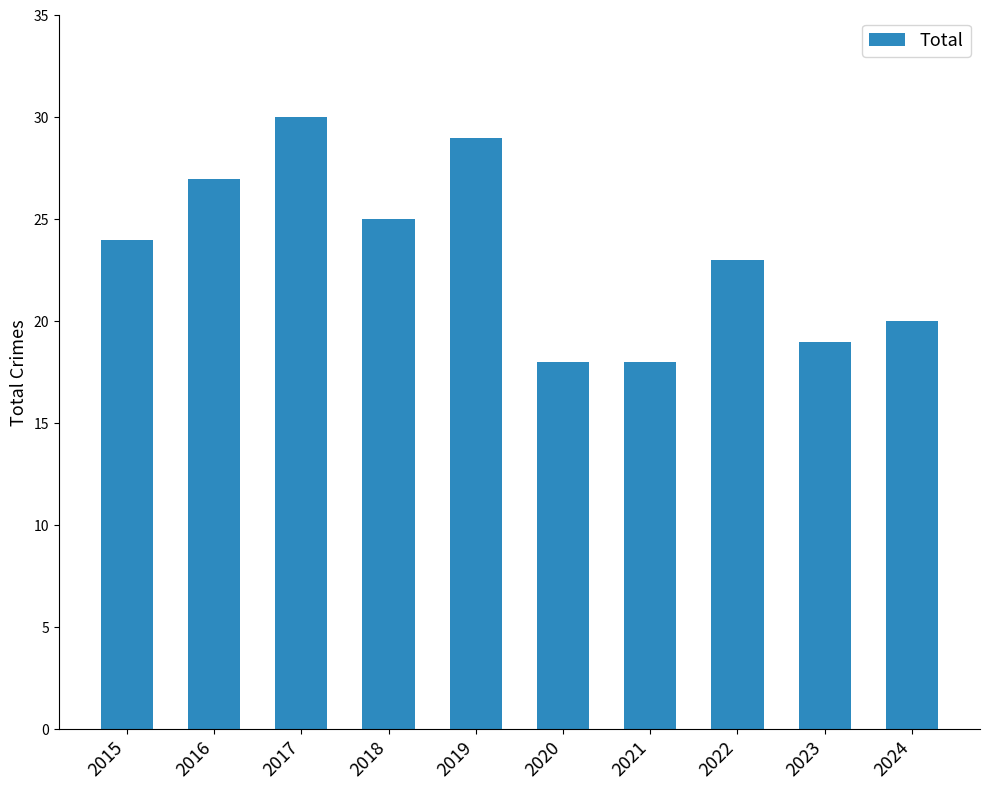

What is the sum of all values?

233